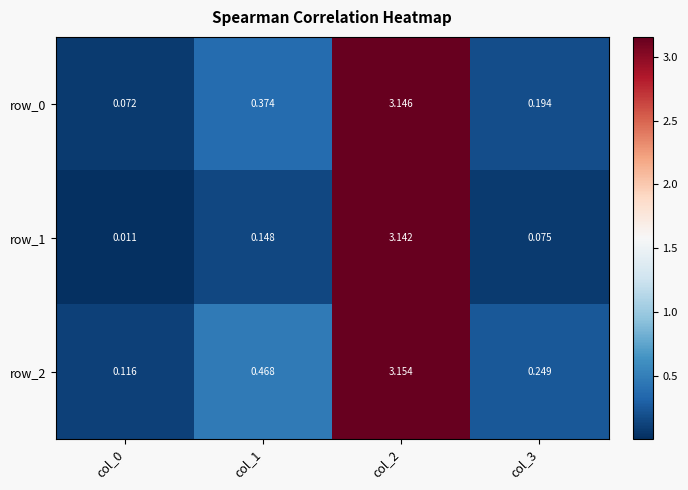

Between col_3 and col_2, which is larger?

col_2